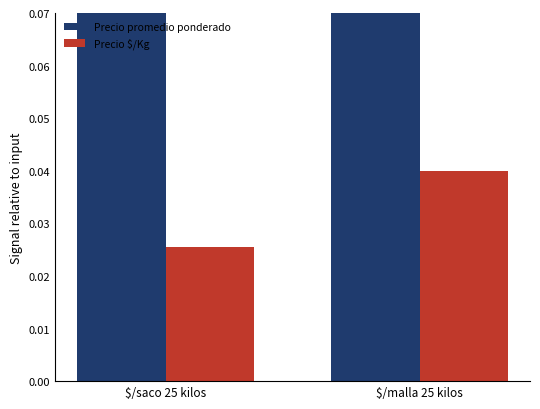

Rank the series by their average value, from highest to lowest.

Precio promedio ponderado, Precio $/Kg